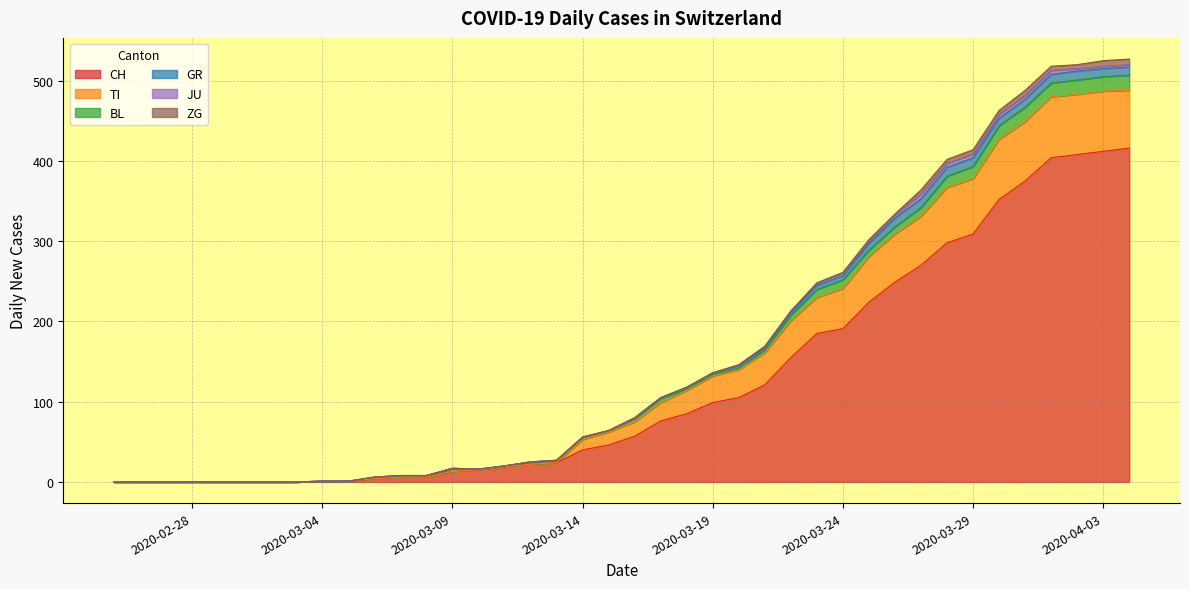

True or false: CH and TI intersect in this chart.

False